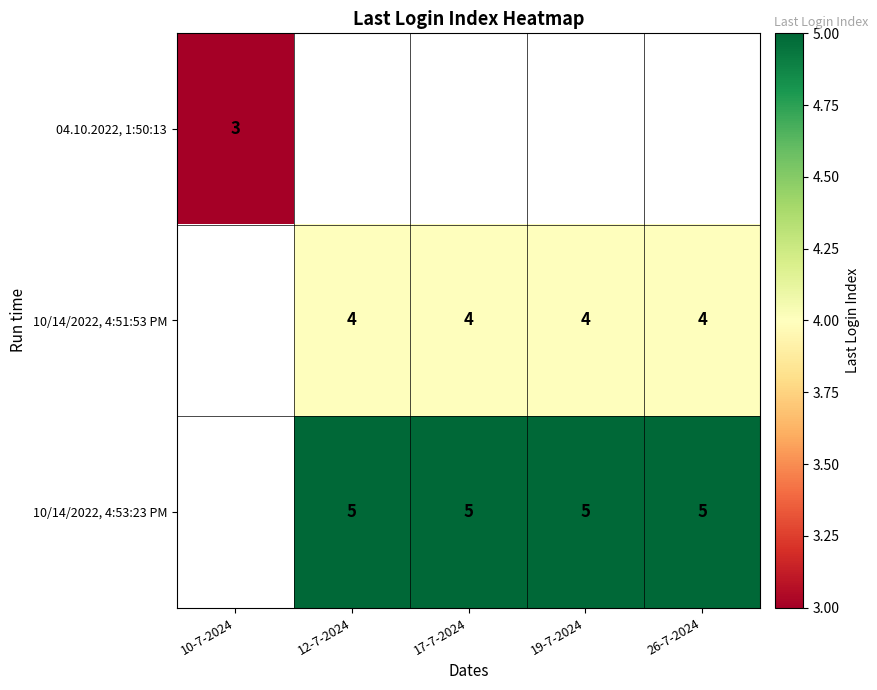

The value of 04.10.2022, 1:50:13 at 10-7-2024 is 3. True or false?

True